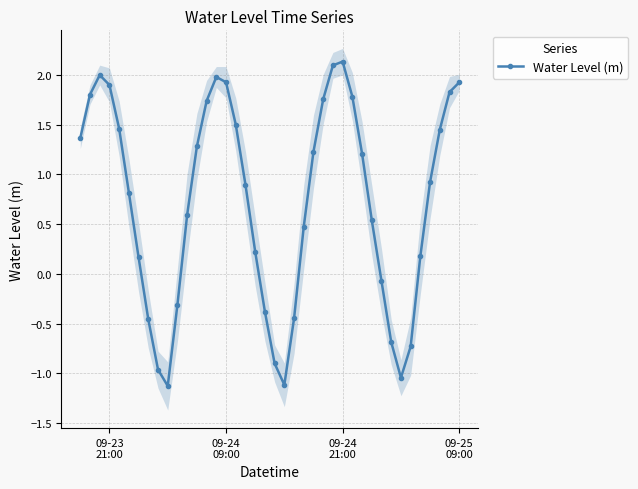

How many interior local peaks does the Water Level (m) series have?

3